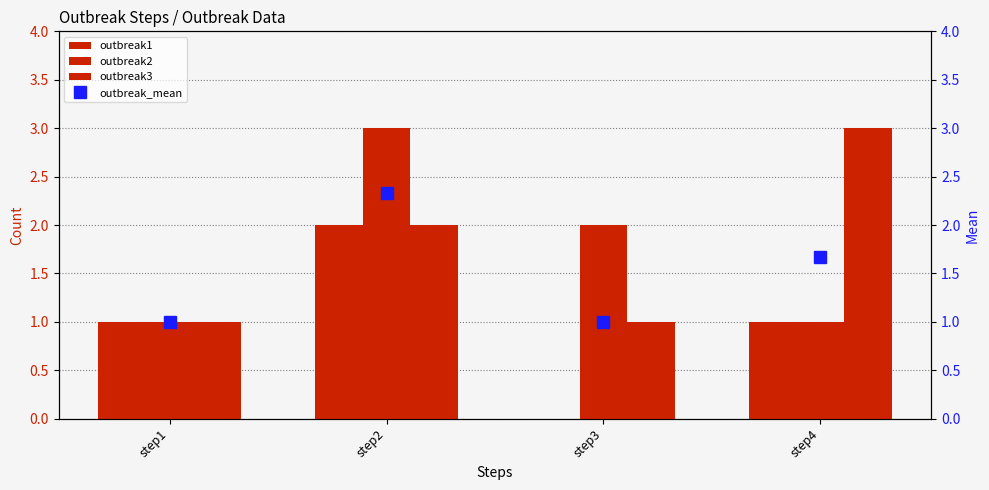

List the series in order of their peak value, lowest first.

outbreak1, outbreak_mean, outbreak2, outbreak3